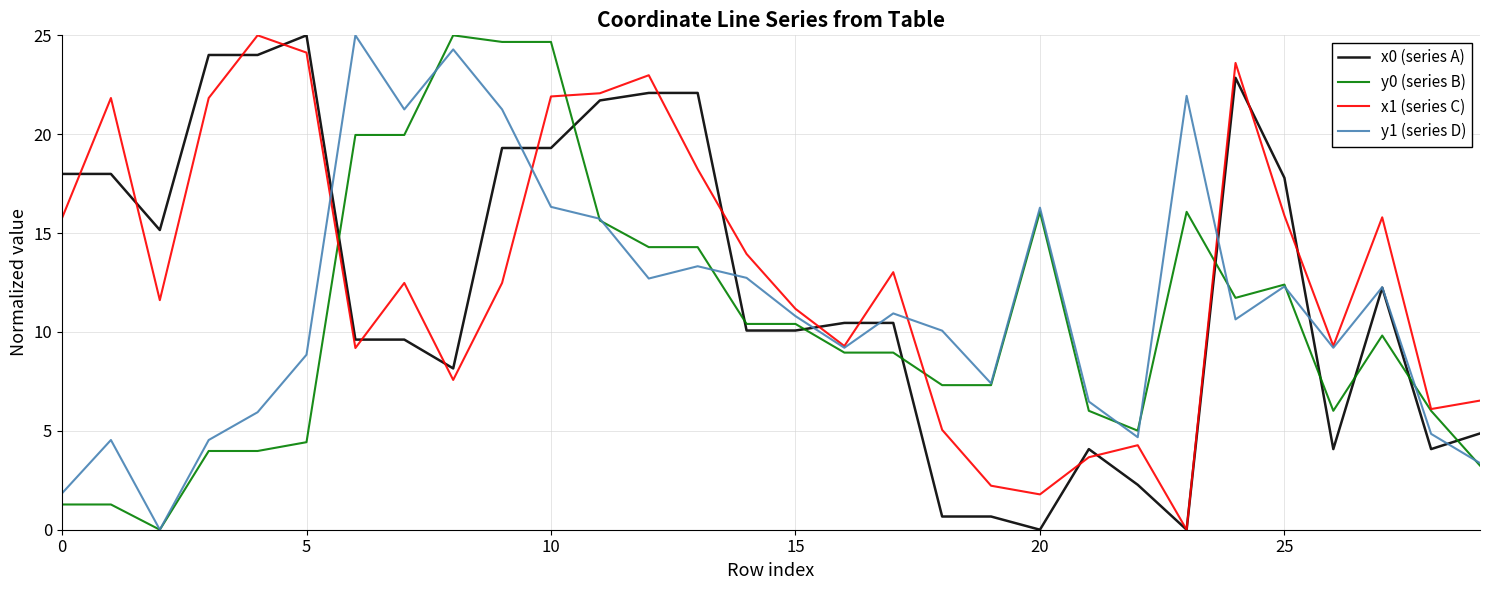

What is the maximum value for x1 (series C)?

25.0